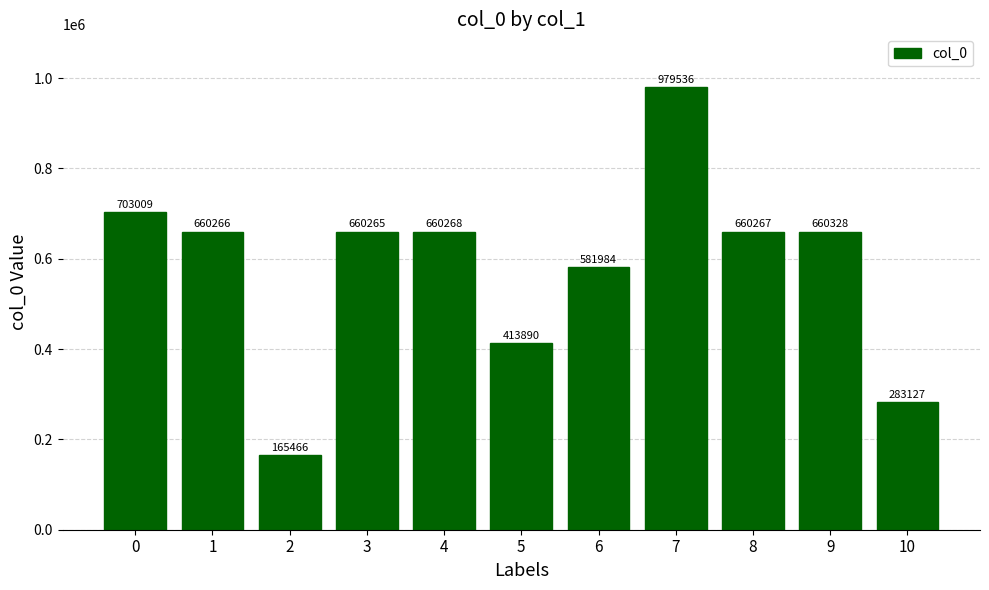

Count the number of data series in this chart.

1